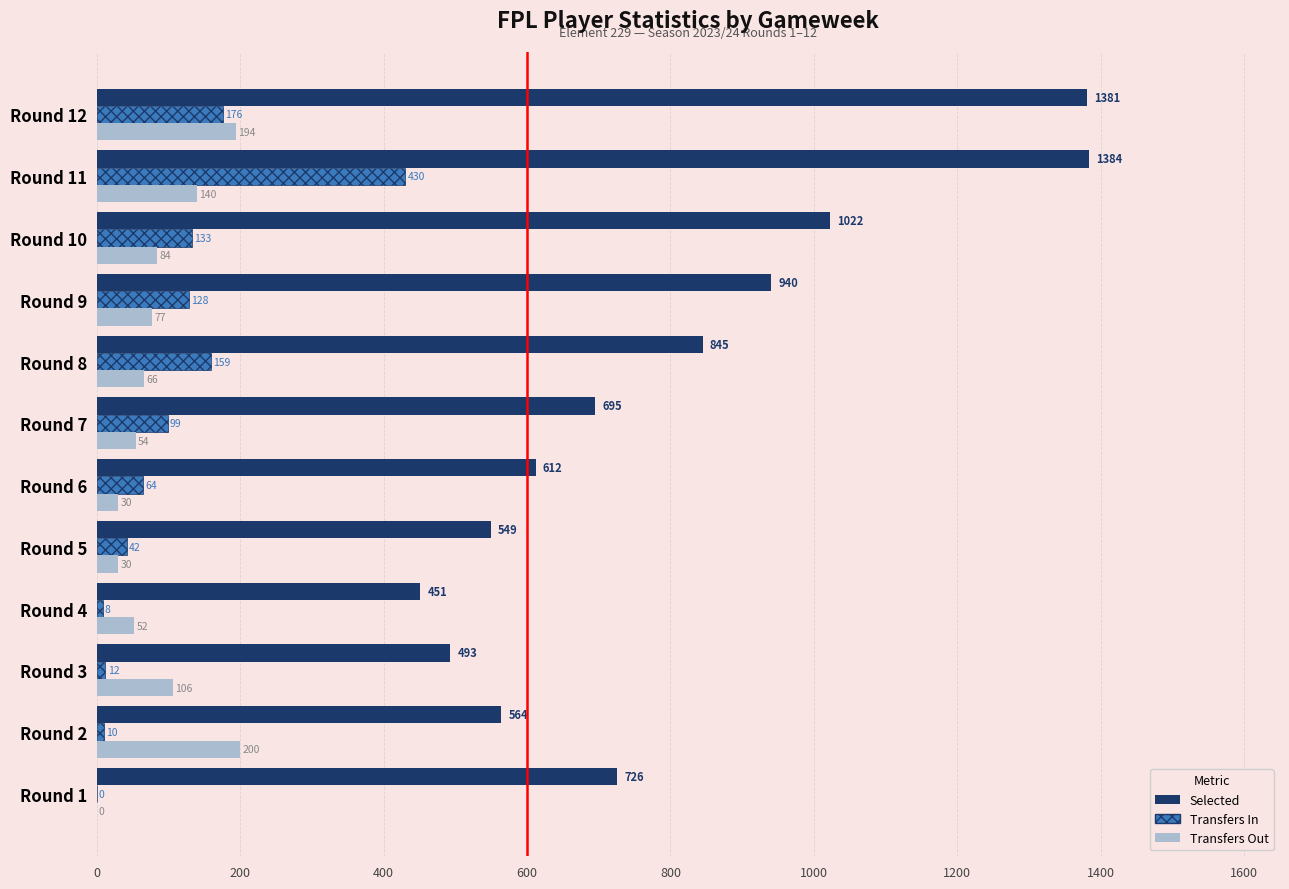

What are all the series names shown in the legend?

Selected, Transfers In, Transfers Out